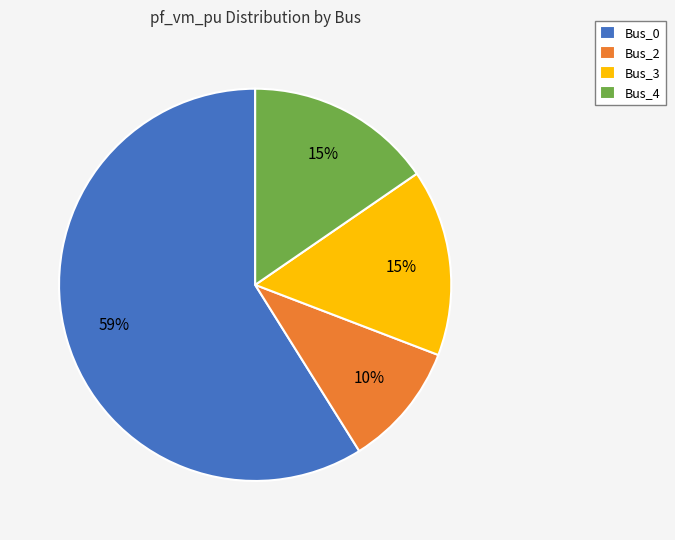

To the nearest percent, what is the difference between the largest and smallest slice percentages?

49%